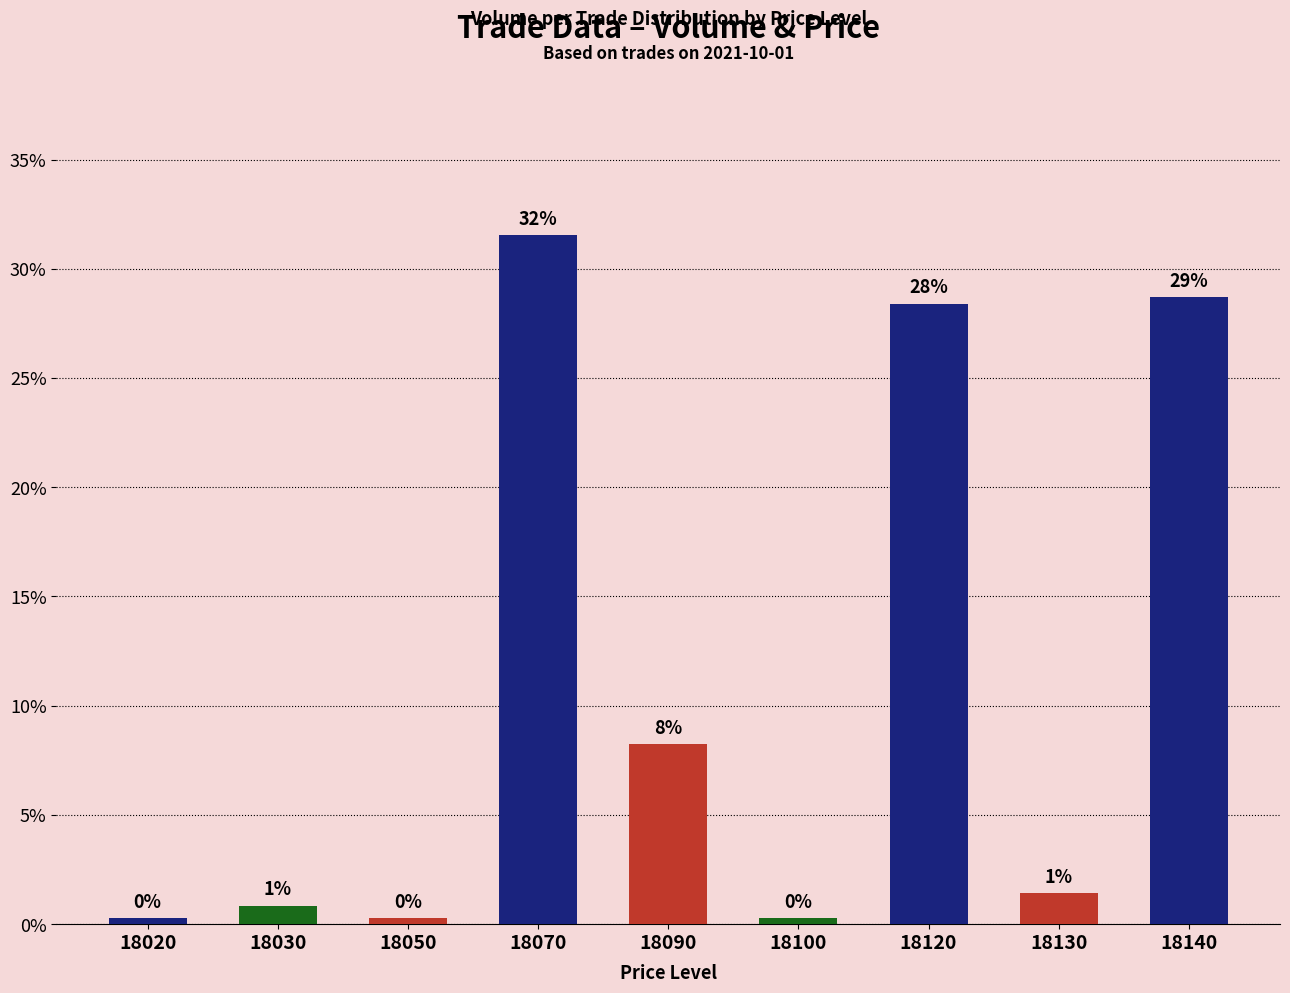

Read the value at 18100.

0.3